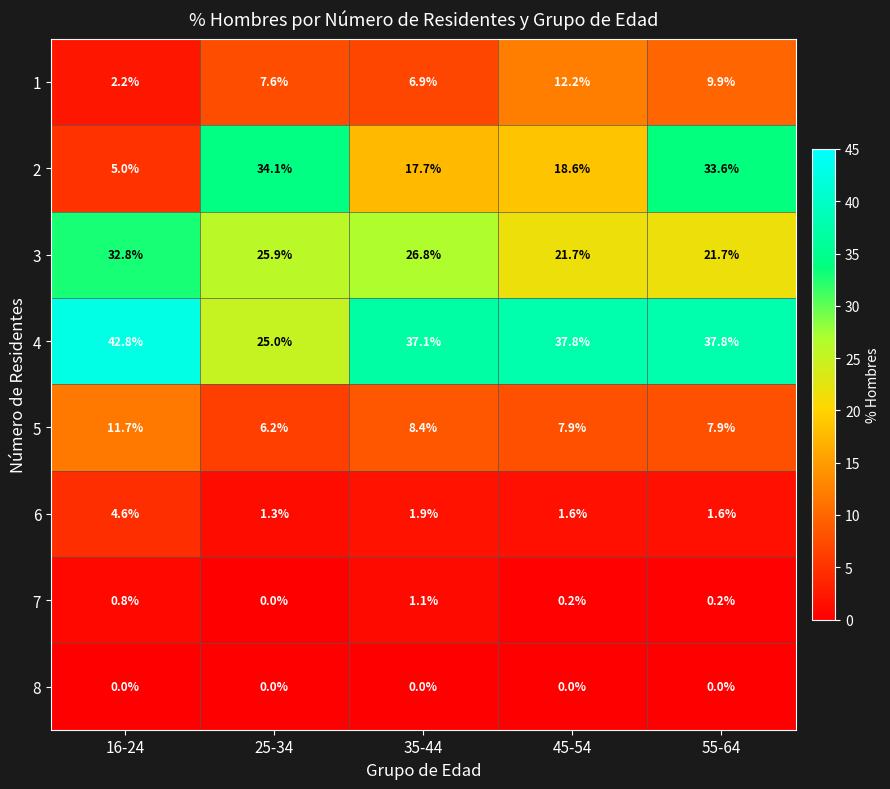

What is the sum of all 2 values?

109.0